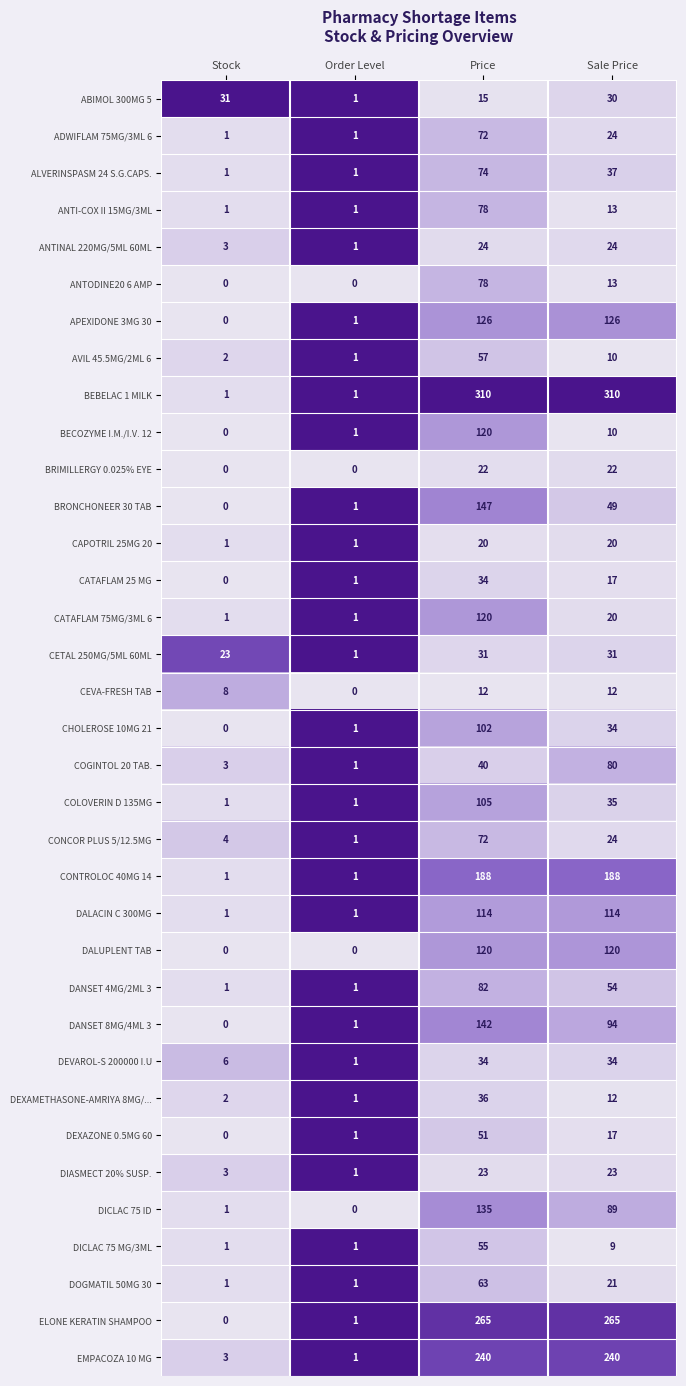

List the labels in order of BRONCHONEER 30 TAB value, largest first.

Price, Sale Price, Order Level, Stock